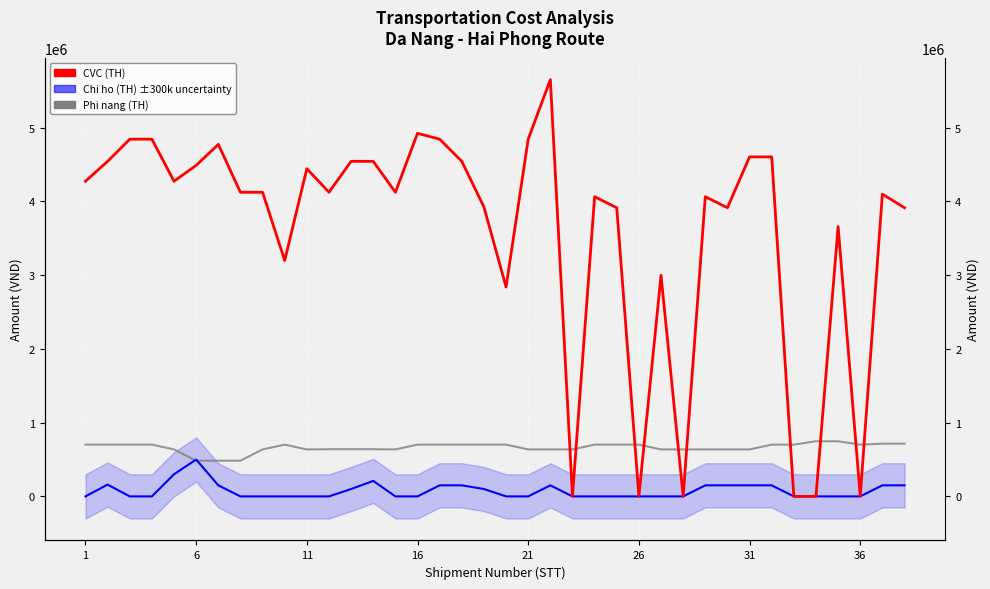

What is the lowest value of the Phi nang (TH) series?

483840